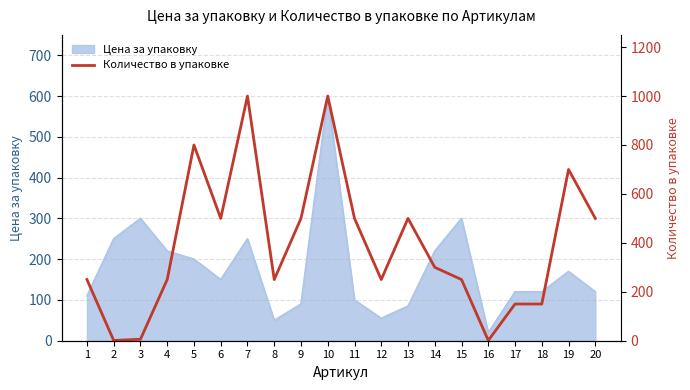

Approximately how many times larger is the value at 14 compared to 5?

0.4